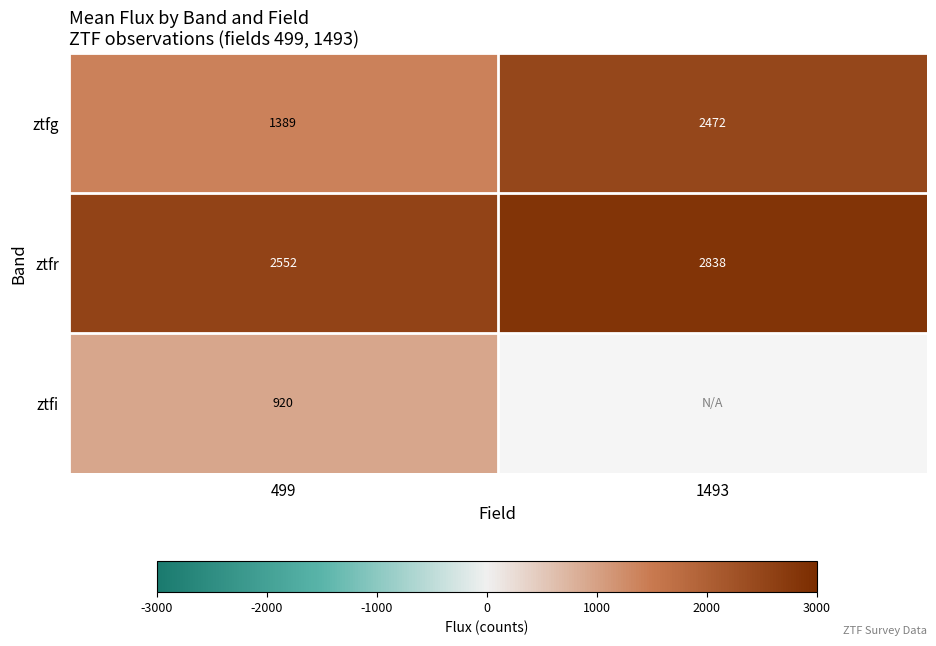

What is the spread (max minus min) of values at 499?

1632.0